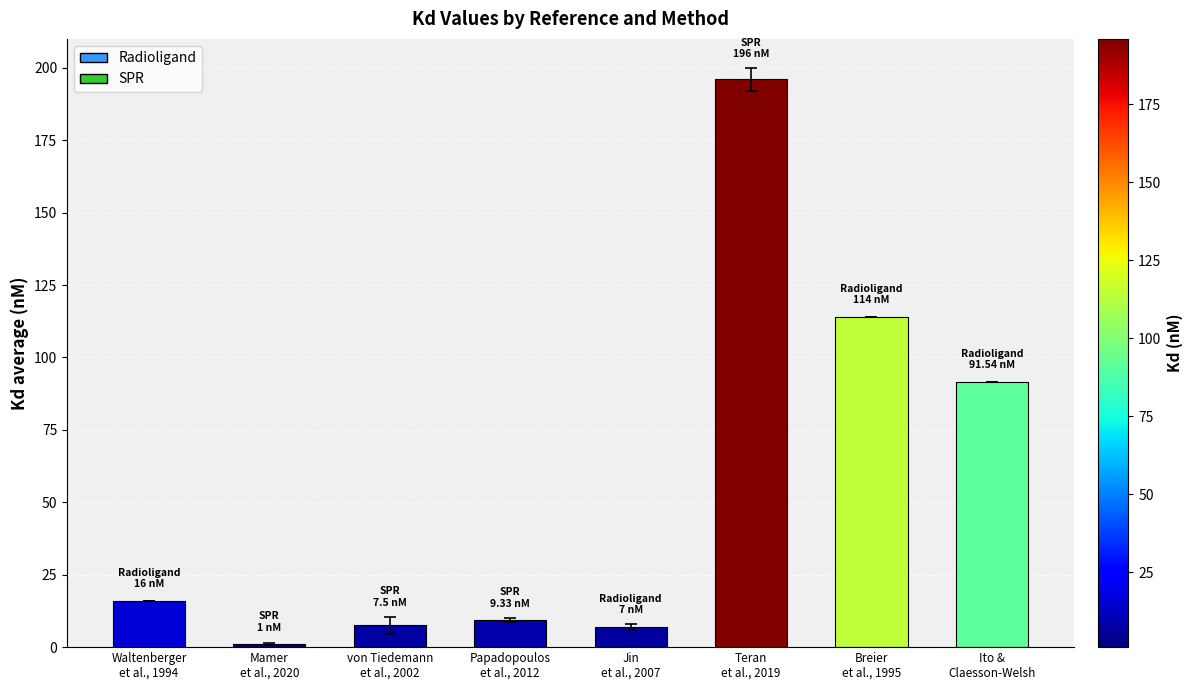

What is the difference between the maximum and minimum values?

195.0